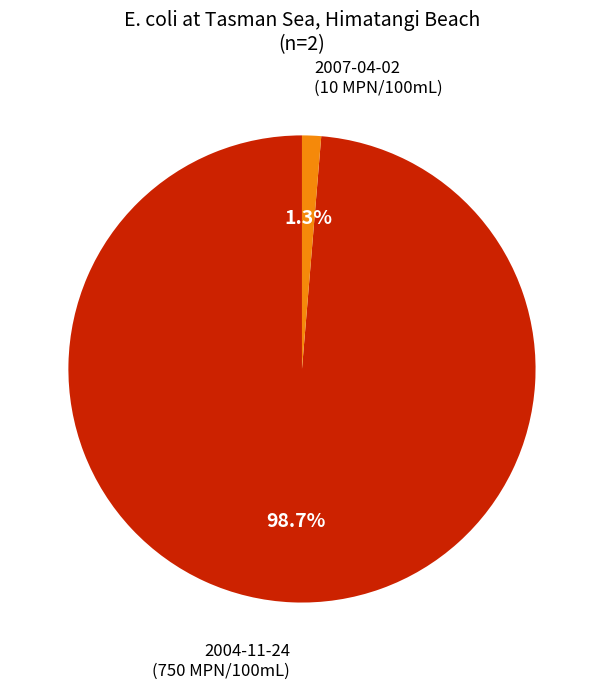

How many segments does this pie chart have?

2